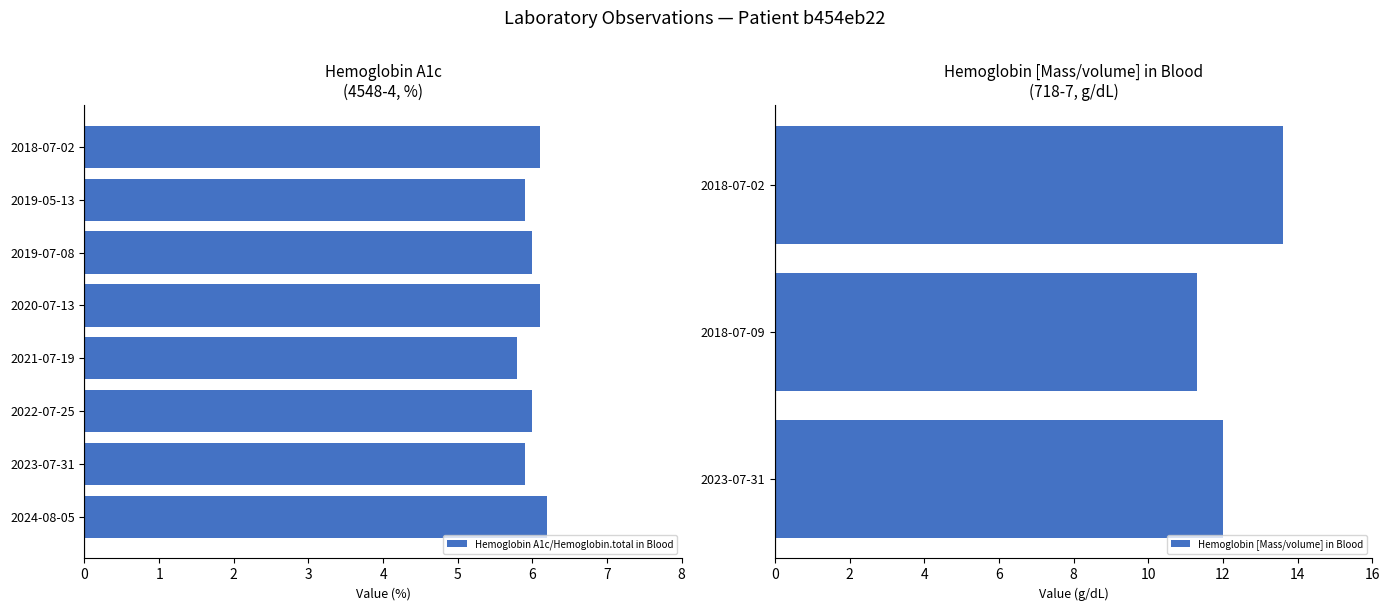

True or false: Hemoglobin A1c/Hemoglobin.total in Blood has a value of 6.0 at 2022-07-25.

True